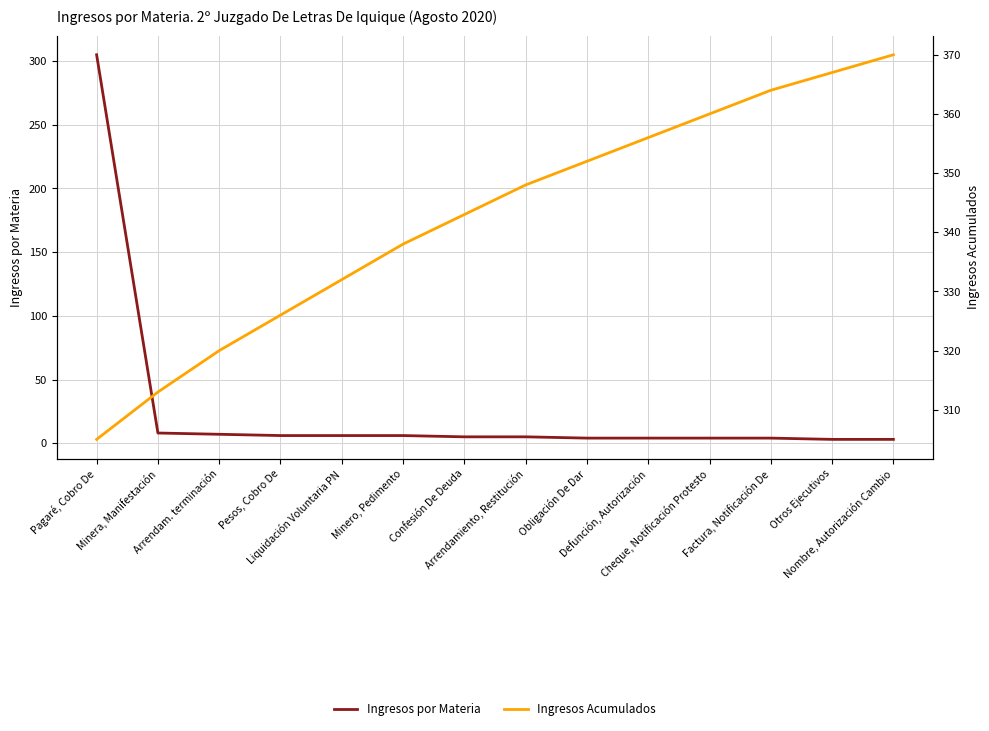

At which category does the chart reach its peak across all series?

Nombre, Autorización Cambio